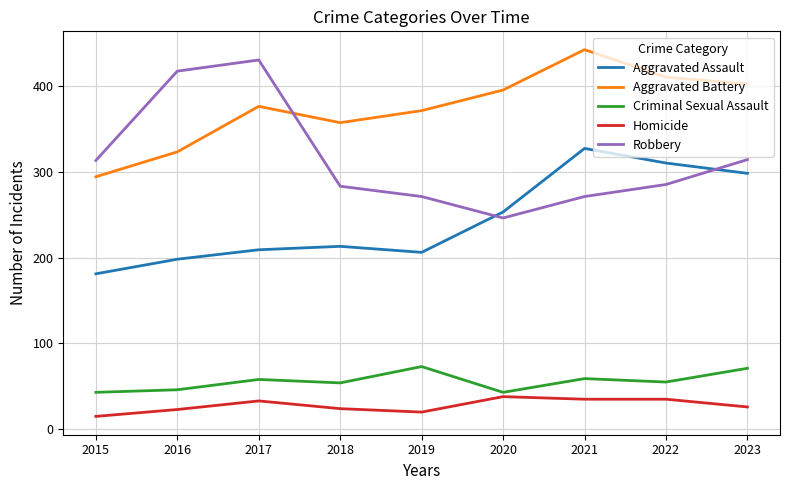

What is the difference between the highest and lowest values at 2017?

397